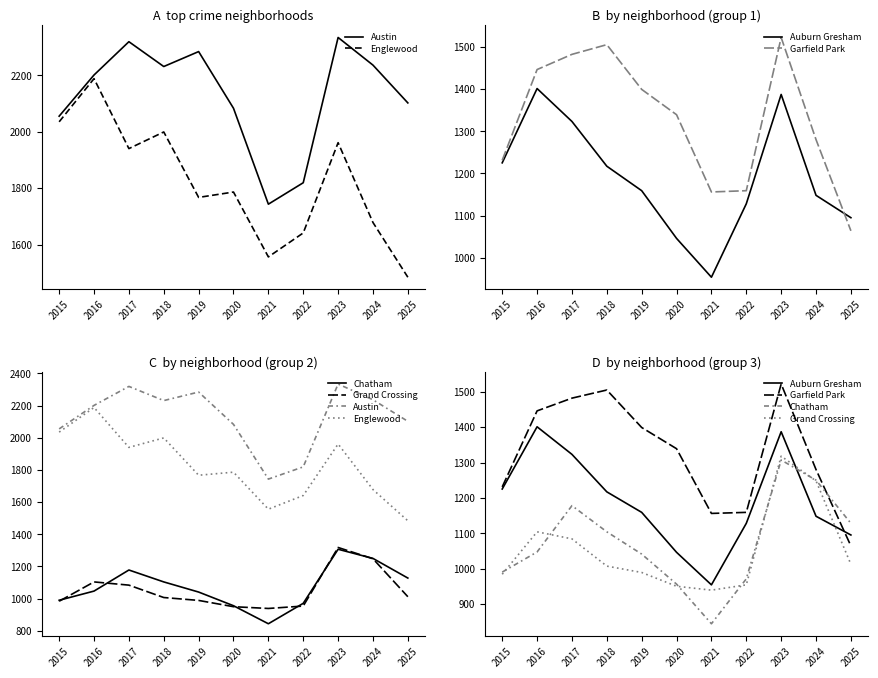

Which series changed the most between 2015 and 2023?

Grand Crossing